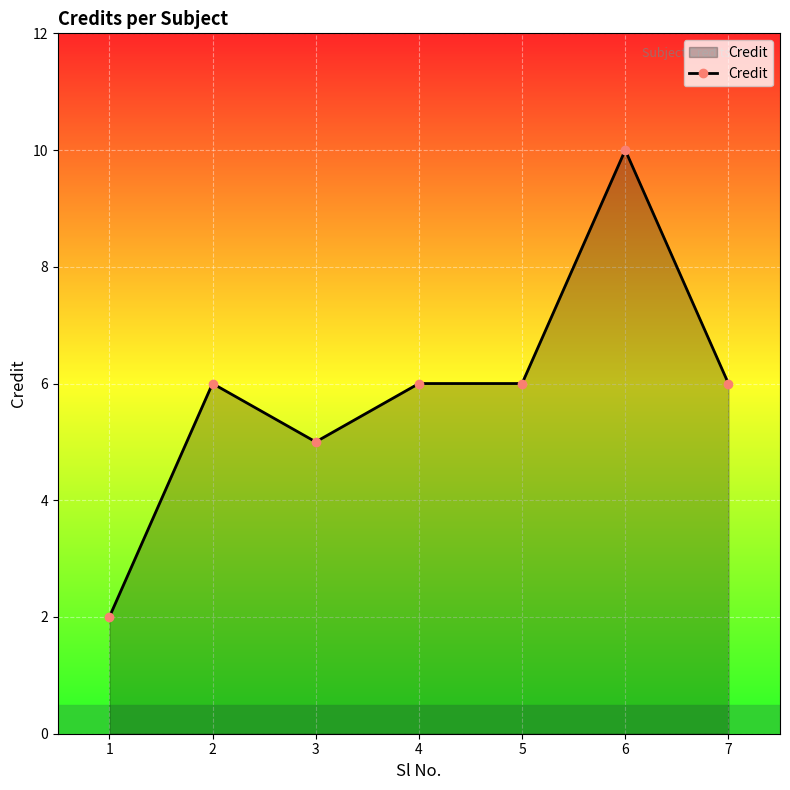

What is the sum of the values at 3 and 1?

7